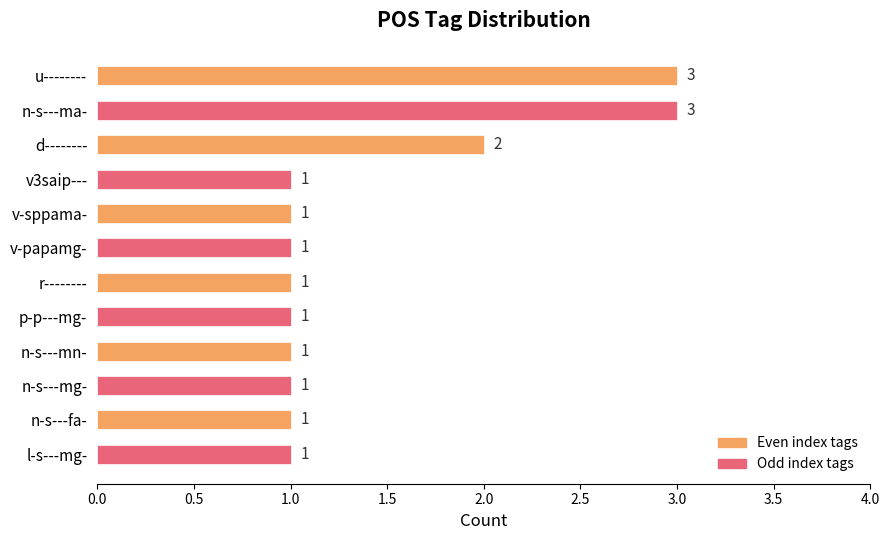

How many values are between 1 and 2?

10